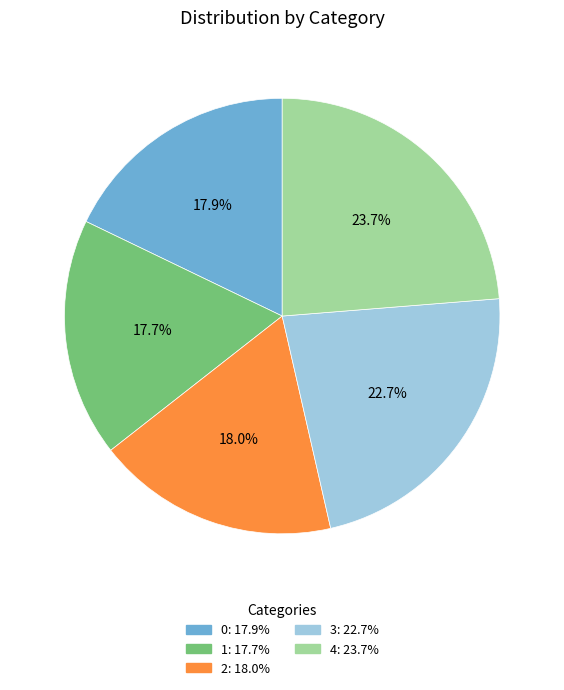

Does 2 represent more than half of the total?

No